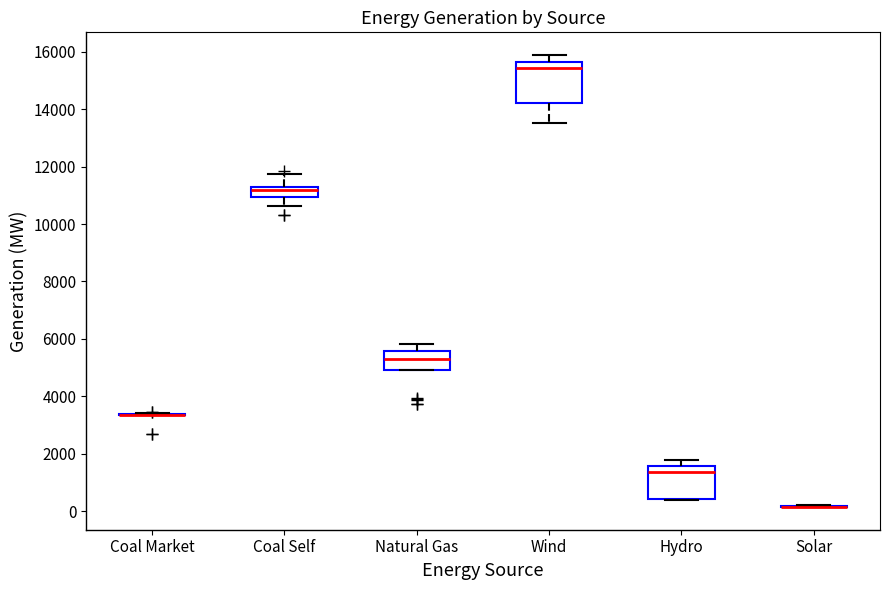

Reading left to right, transcribe this box plot: for each box, give where its median line is, the range the box spans, and where its two whiskers end, as read against the y-axis. The values are not printed on the chart, so give them approximately, as read against the axis.

Coal Market: box collapsed to a line at 3400, whiskers 3400 to 3400
Coal Self: median 11200 (just below the box's upper edge), box 11000 to 11200, whiskers 10600 to 11800
Natural Gas: median 5200, box 5000 to 5600, whiskers 5000 to 5800
Wind: median 15400, box 14200 to 15600, whiskers 13600 to 15800
Hydro: median 1400, box 400 to 1600, whiskers 400 (just below the box's lower edge) to 1800
Solar: box collapsed to a line at 200, whiskers 200 to 200